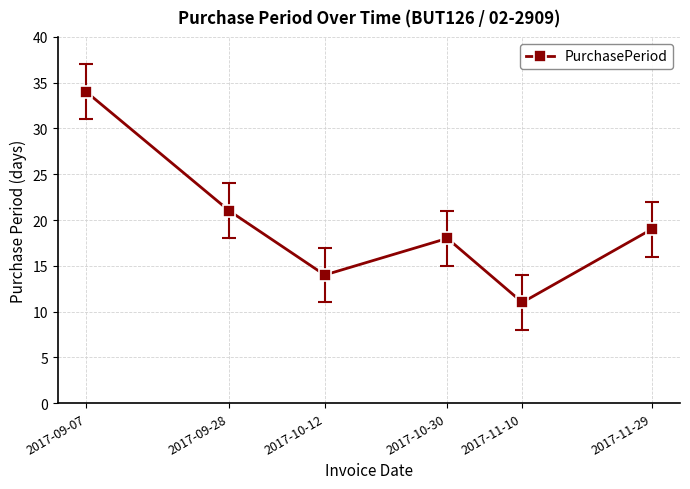

What is the change in value from 2017-09-28 to 2017-10-30?

-3